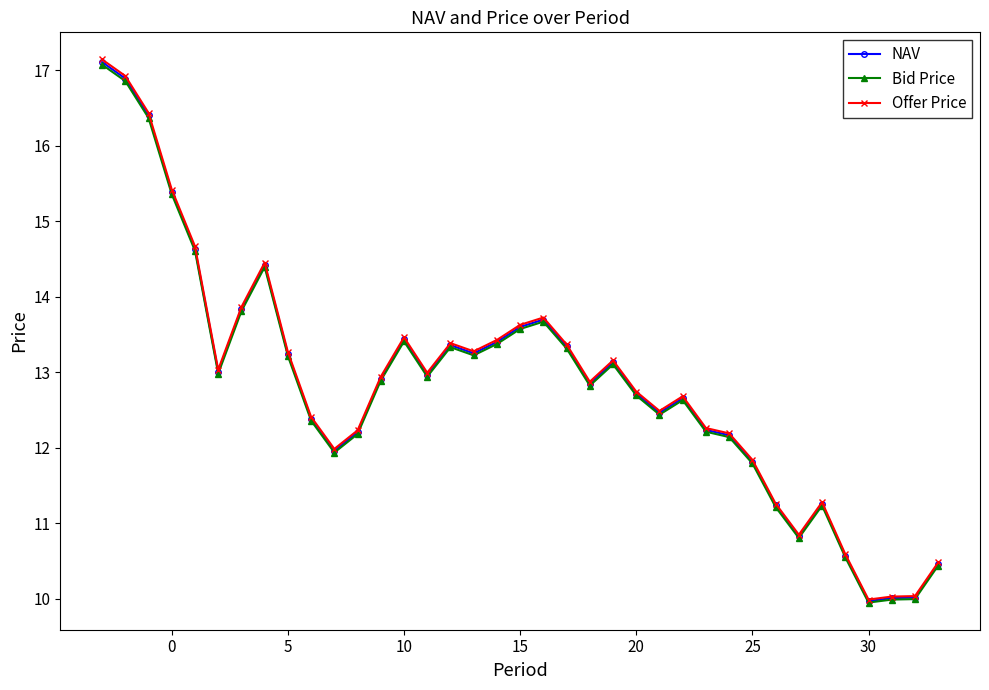

What is the minimum value shown in the chart?

9.9